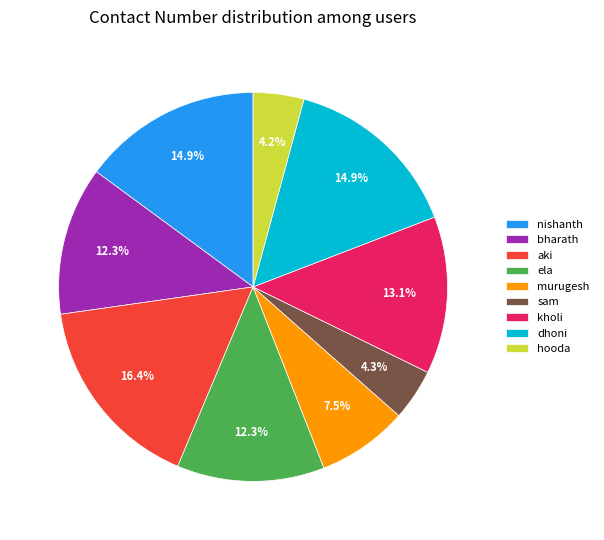

Does any single category account for the majority?

No